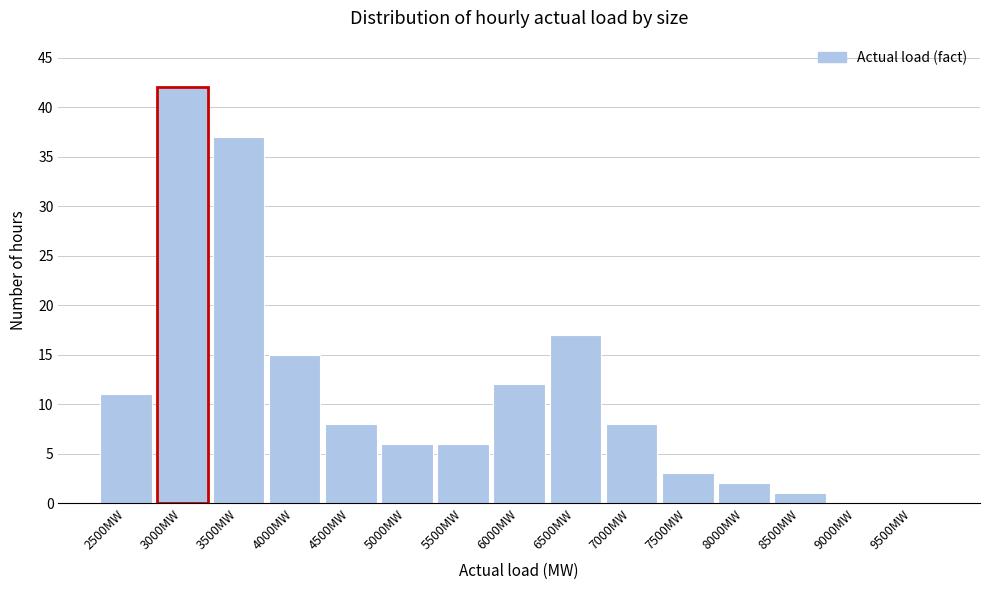

Reading left to right, extract all data points from this chart.

2500MW=11	3000MW=42	3500MW=37	4000MW=15	4500MW=8	5000MW=6	5500MW=6	6000MW=12	6500MW=17	7000MW=8	7500MW=3	8000MW=2	8500MW=1	9000MW=0	9500MW=0